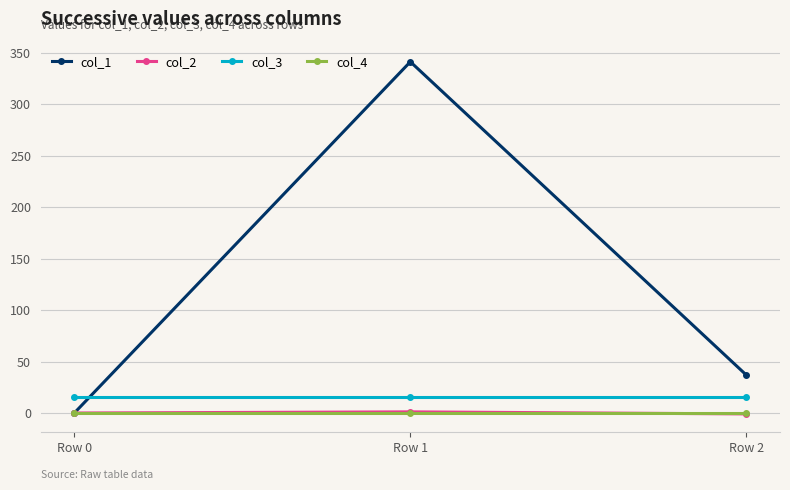

Which category has the highest value across all series?

Row 1